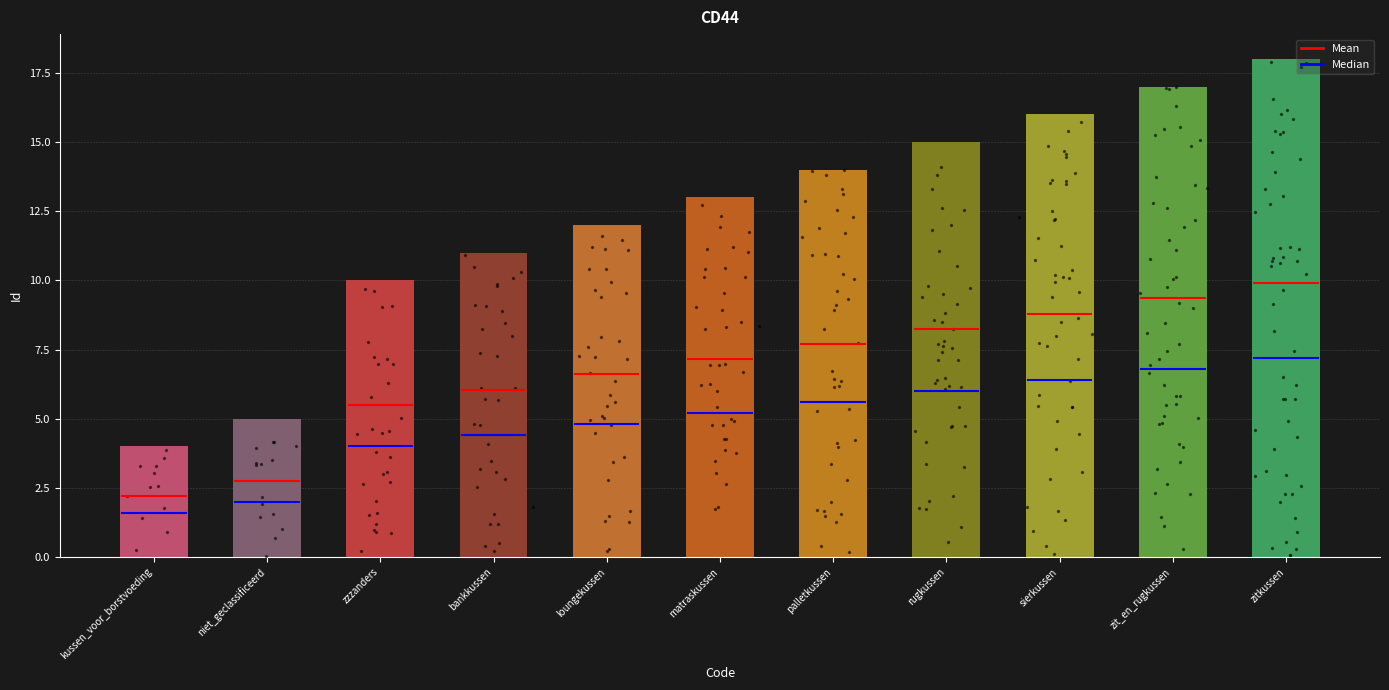

Which has a higher value, loungekussen or bankkussen?

loungekussen